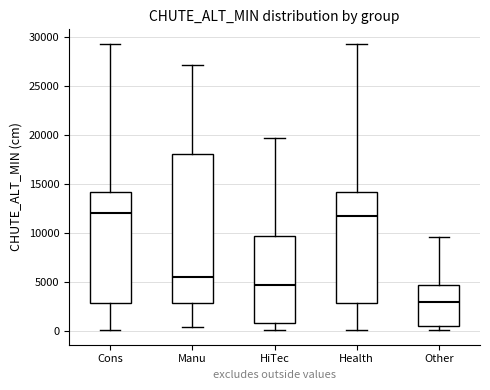

Which box is the tallest, from its lower edge to its upper edge?

Manu